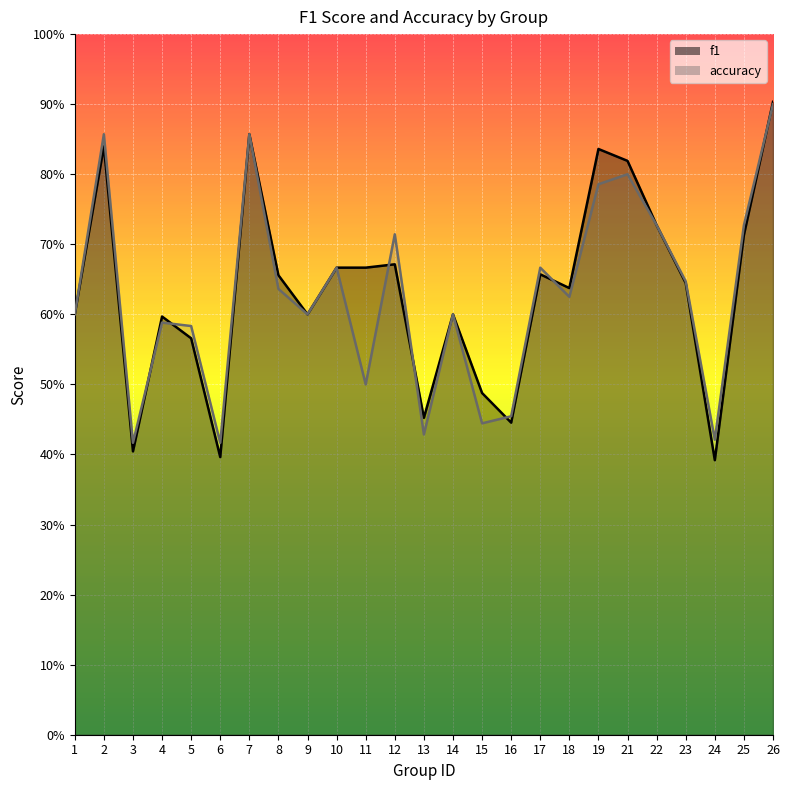

At which category is the sum across all series the highest?

26